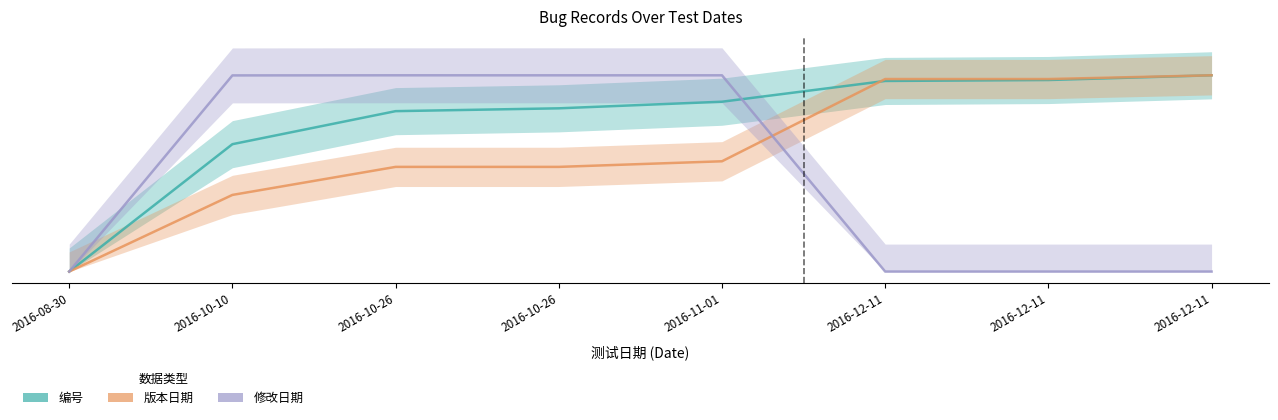

Is this an area chart (filled region under the line)?

No